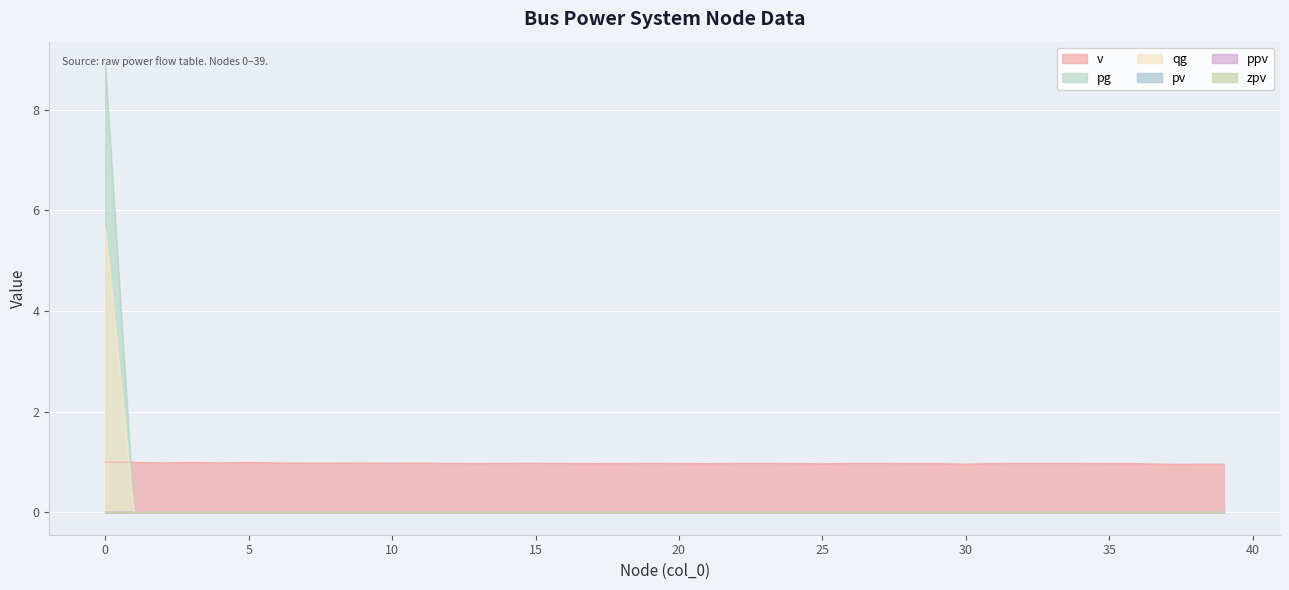

At how many categories does at least one series exceed 6?

1